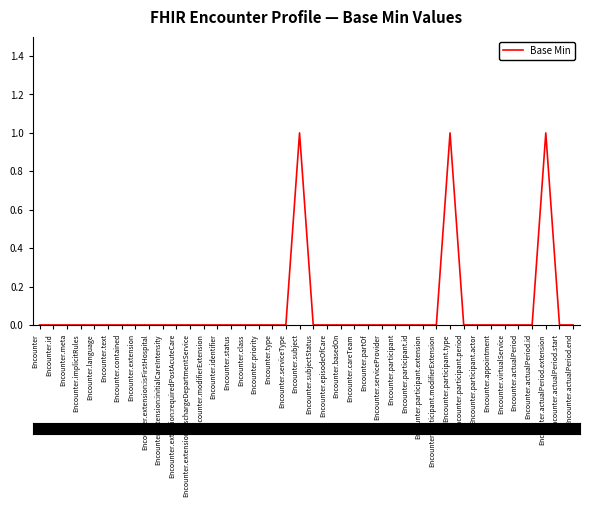

True or false: the data shows 1 at Encounter.participant.actor.

False